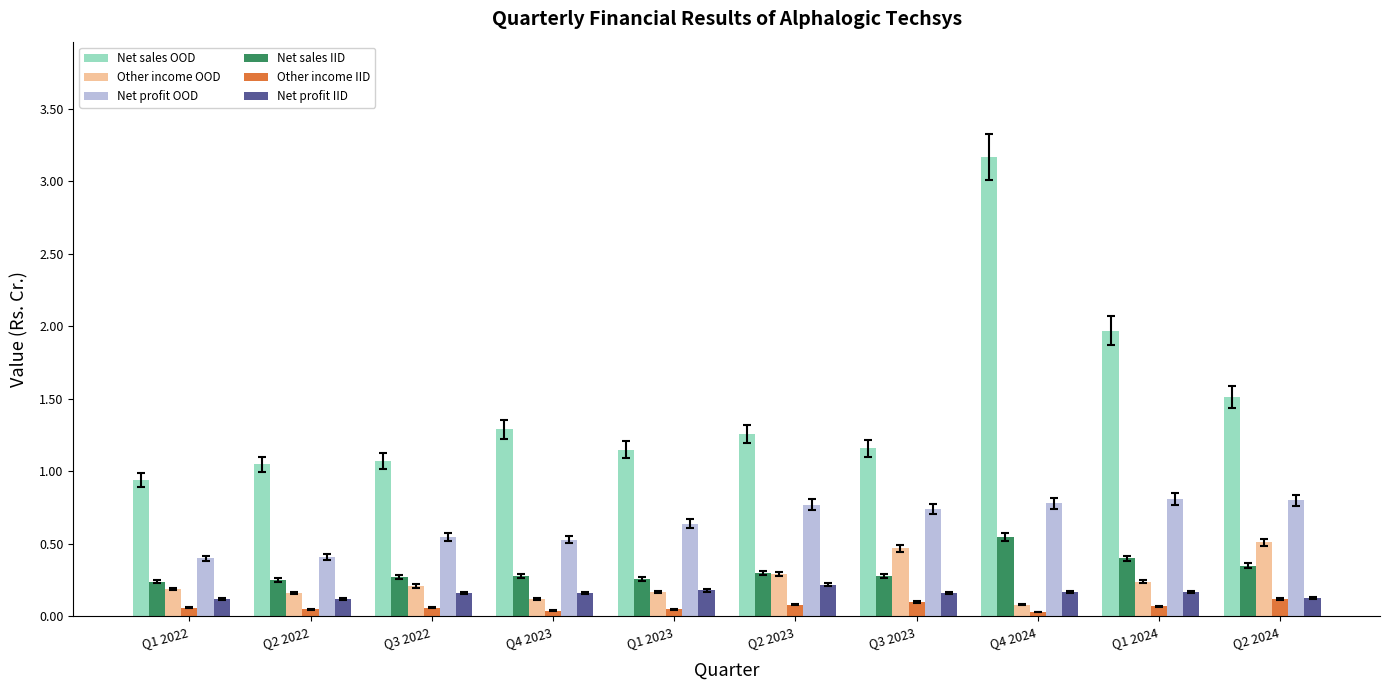

How many Other income IID values are between 0 and 1?

10